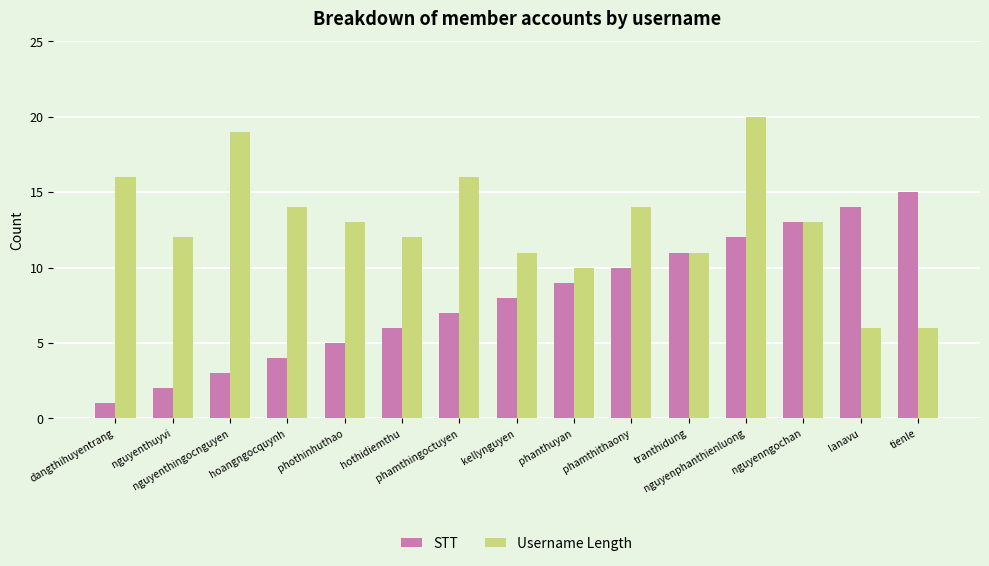

How many bars are there in total?

30